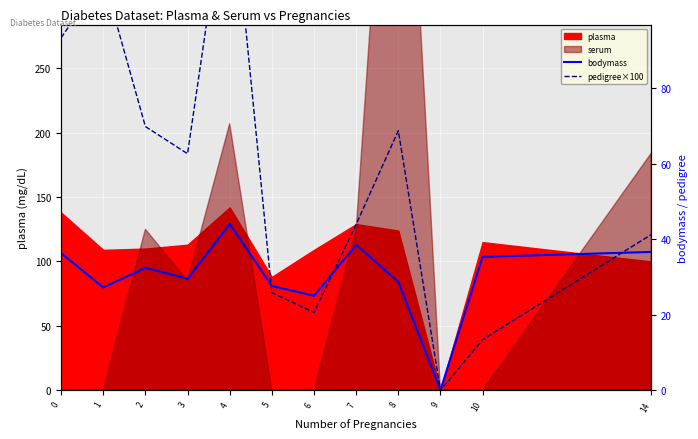

What is the sum of the pedigree×100 values at 3 and 7?

106.5